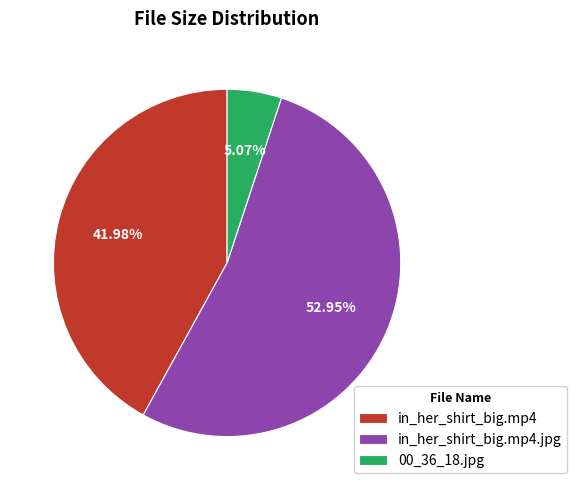

Does in_her_shirt_big.mp4.jpg represent more than half of the total?

Yes